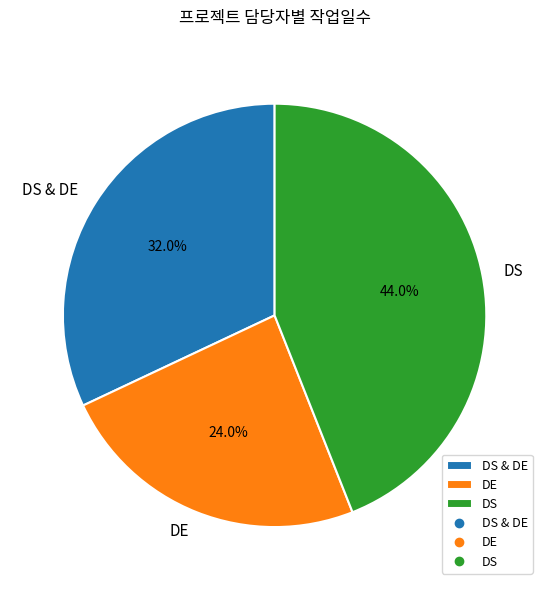

What is the ratio of the value at DS to the value at DS & DE?

1.4